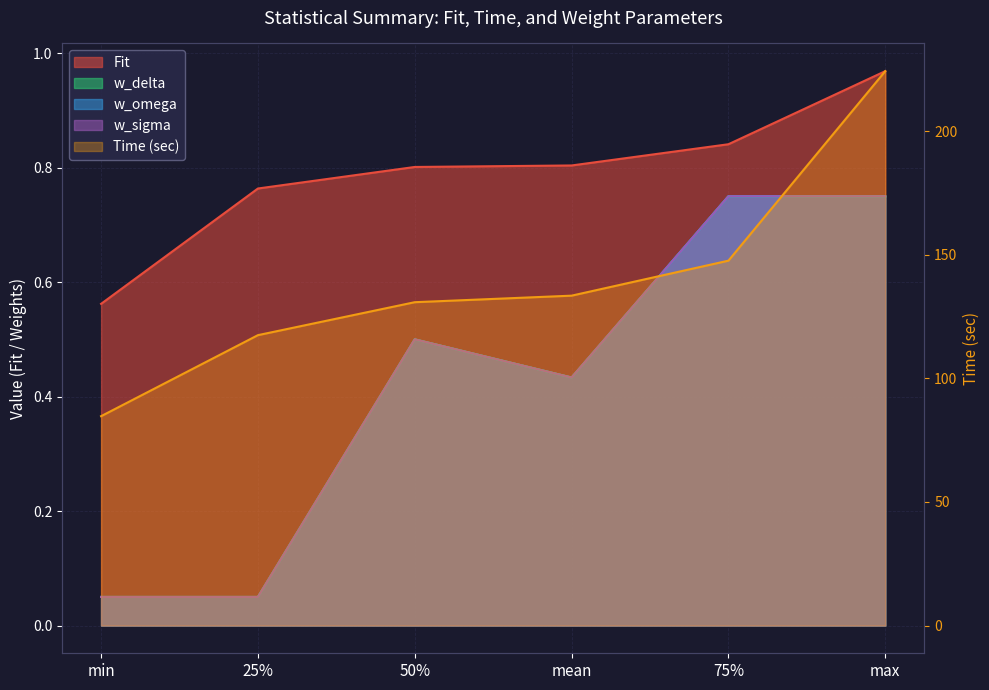

How many lines are shown in the chart?

5